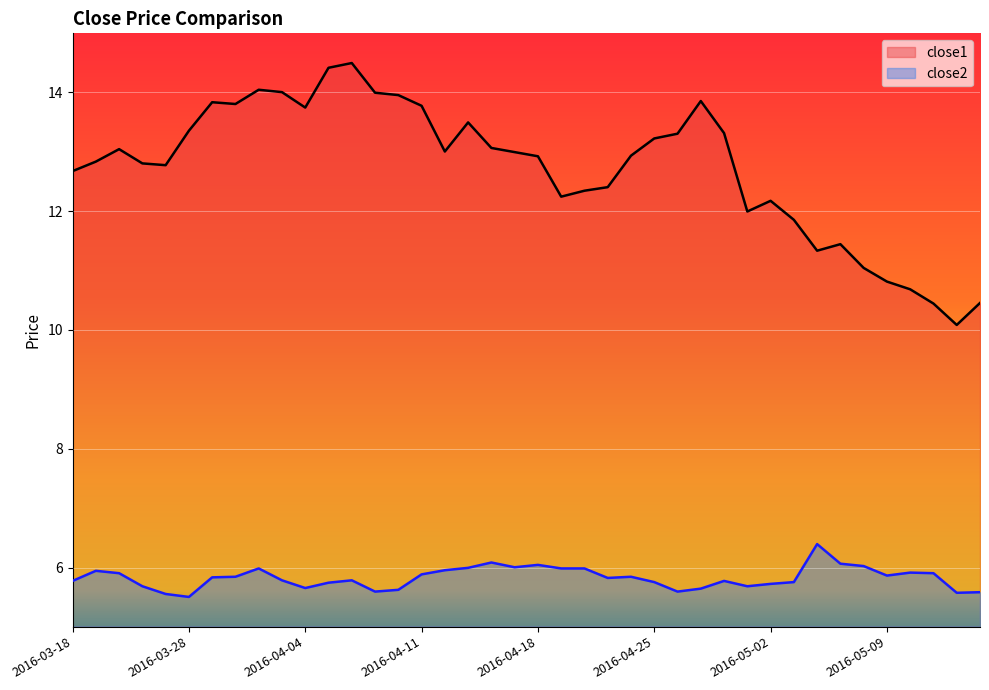

How many lines are shown in the chart?

2